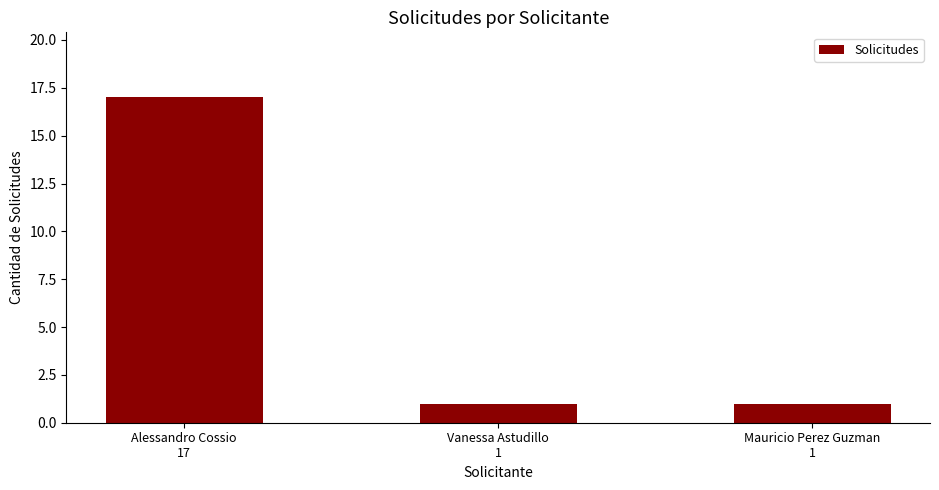

Reading right to left, what are all the values shown in this chart?

Mauricio Perez Guzman
1=1	Vanessa Astudillo
1=1	Alessandro Cossio
17=17